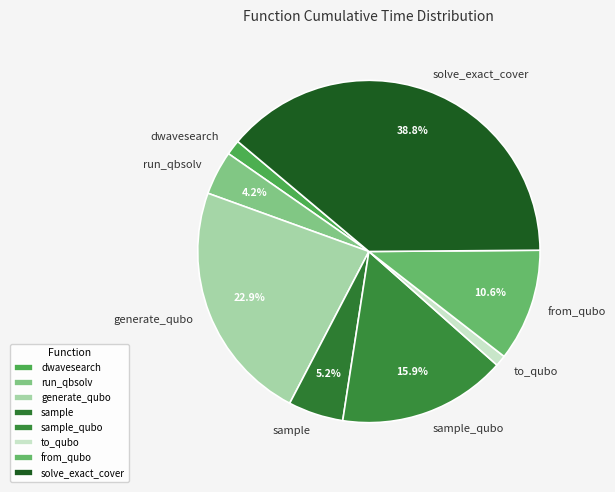

Do dwavesearch and from_qubo together represent more than half of the pie?

No